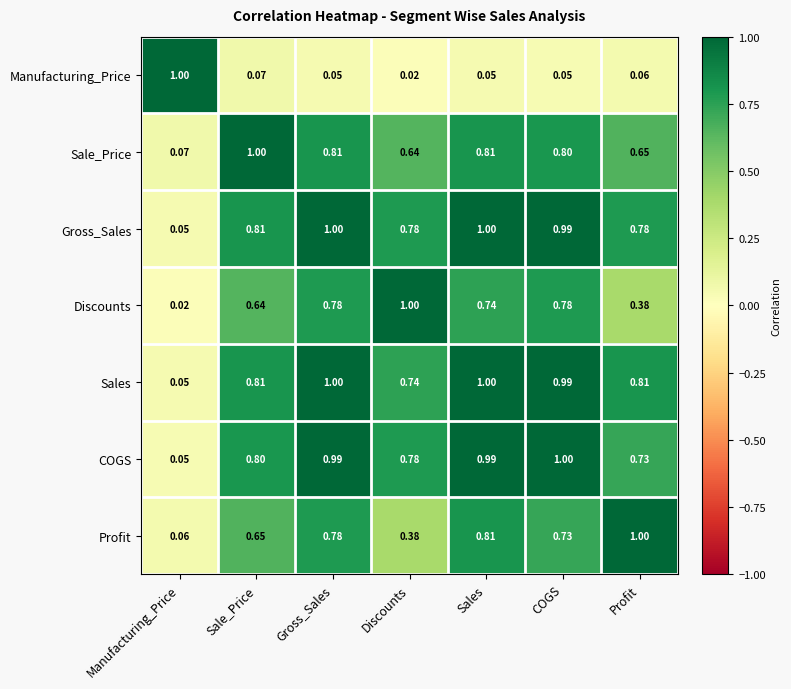

At which label is Sale_Price closest to 0?

Manufacturing_Price